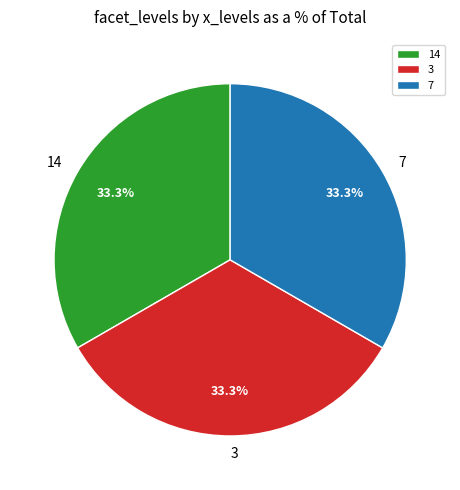

Does 3 account for over 50% of the chart?

No